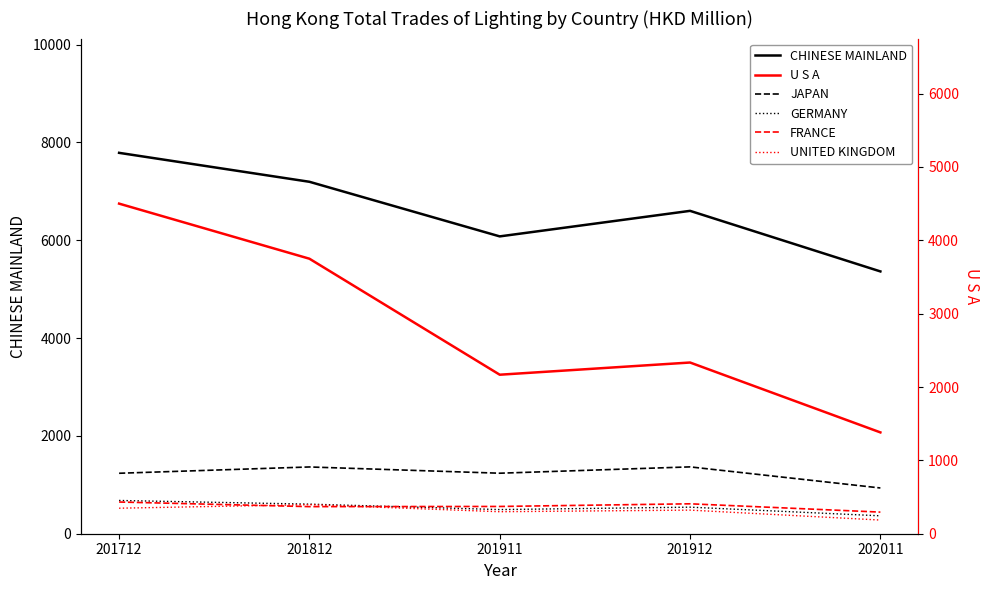

At which category is the sum across all series the highest?

201712